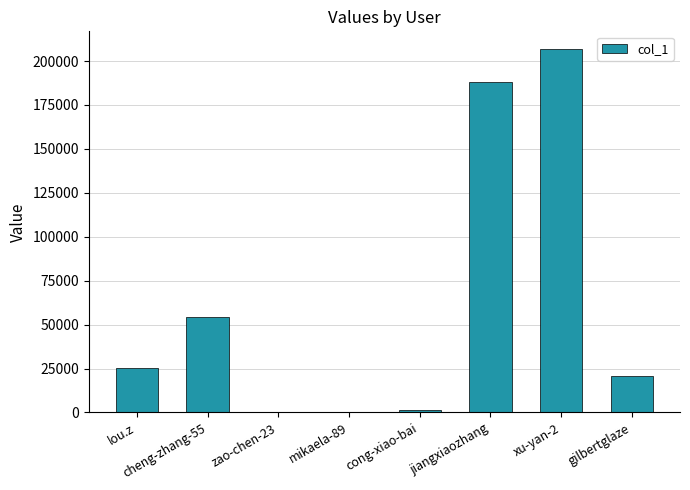

The chart shows a value of 20724 at gilbertglaze. True or false?

True